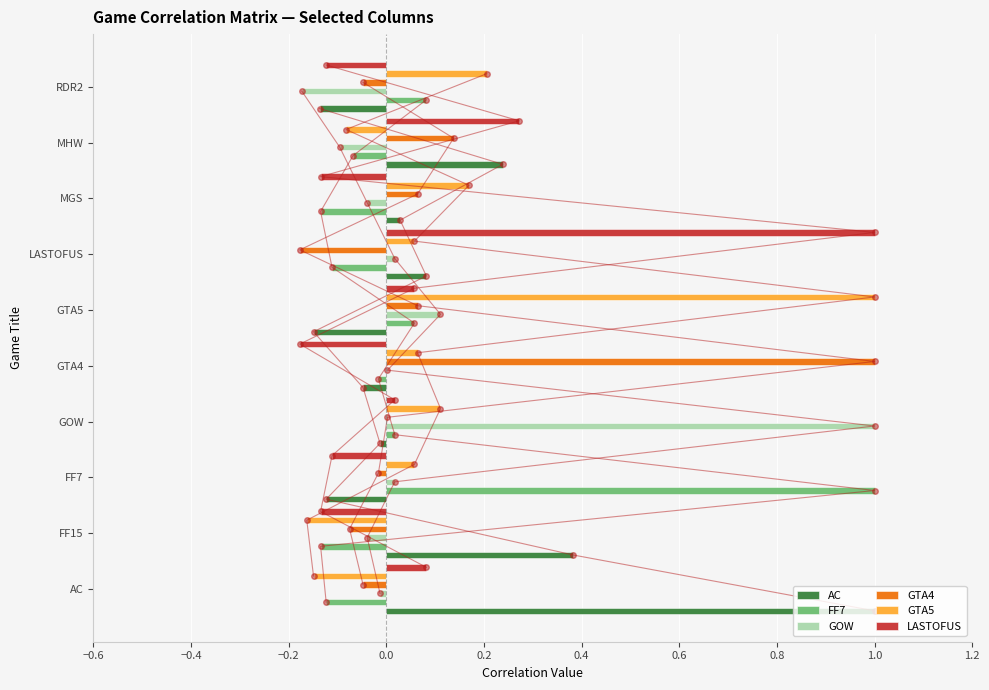

Is the value of LASTOFUS at FF15 greater than the value of FF7 at GTA4?

No